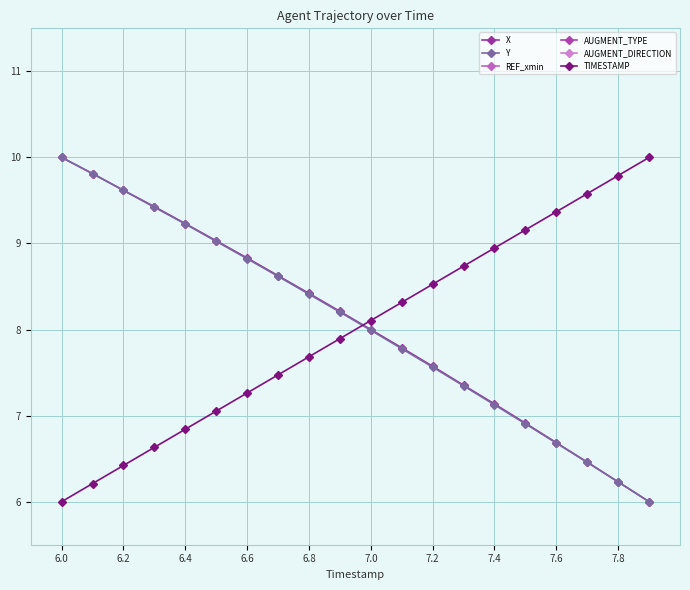

After their last crossing, which series has the higher values: X or TIMESTAMP?

TIMESTAMP